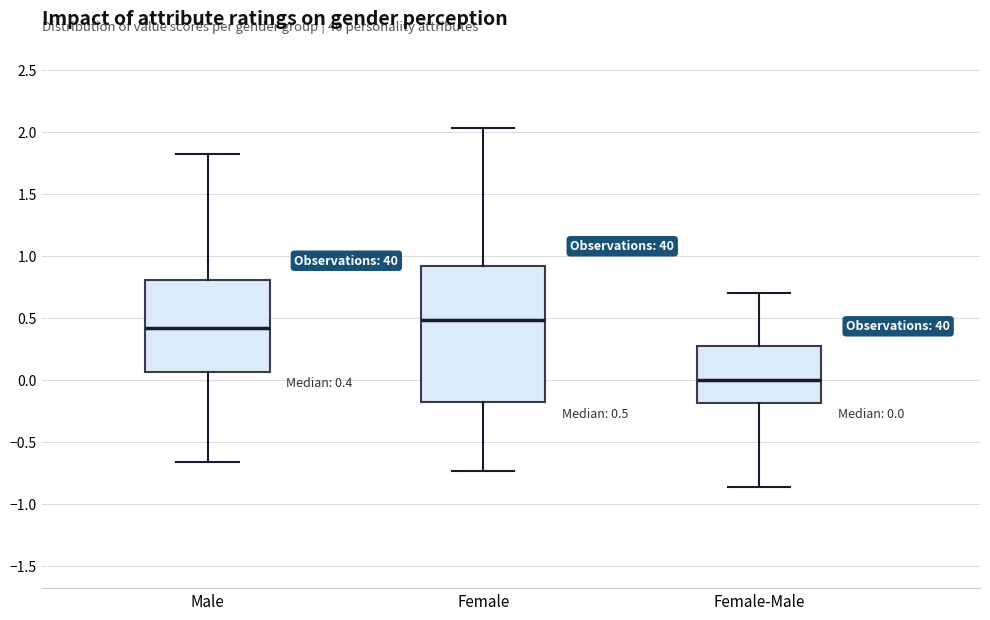

Which box is the tallest, from its lower edge to its upper edge?

Female